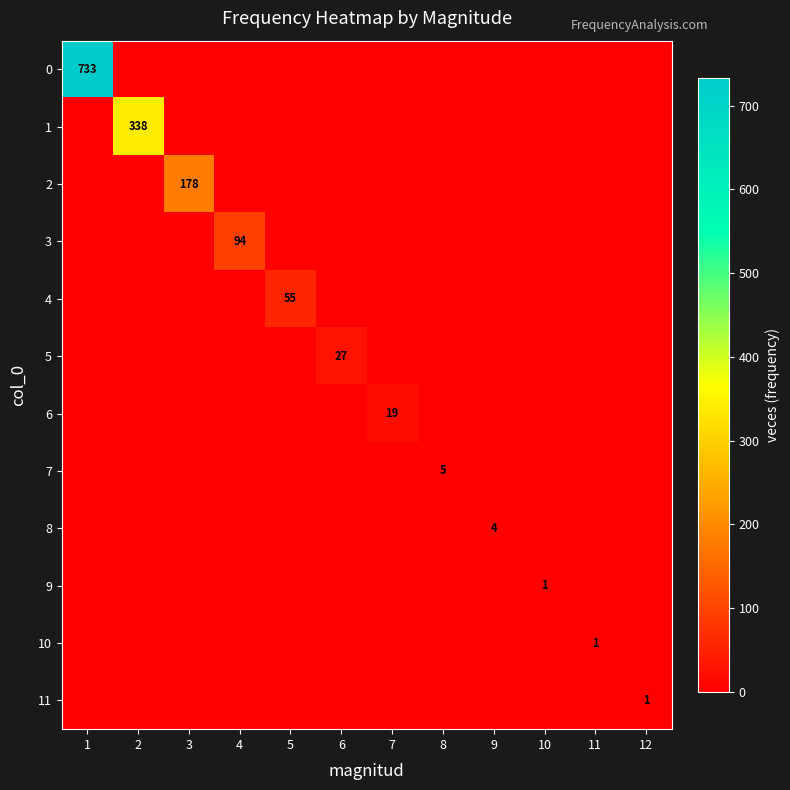

Is it true that 2 equals 178 at 3?

True